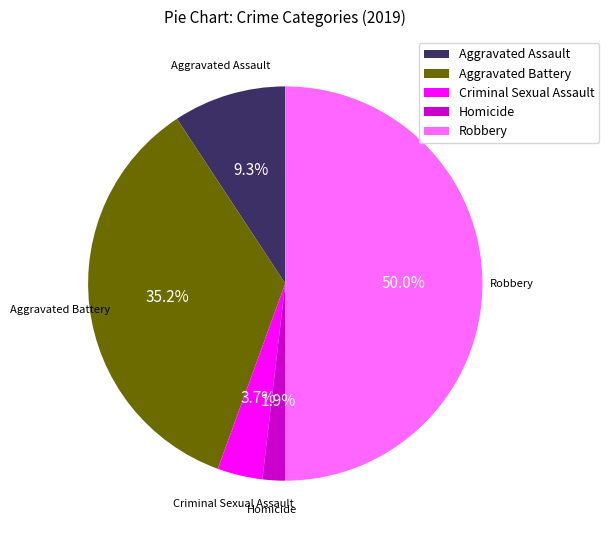

How many slices are in this pie chart?

5